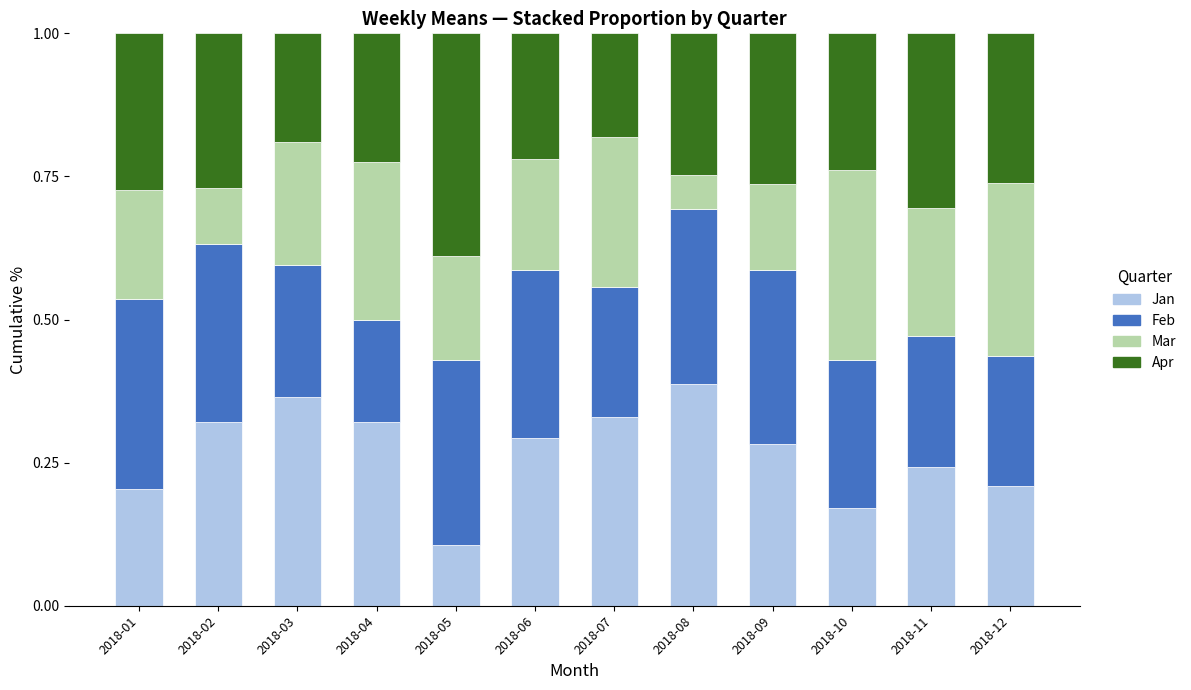

What is the total value across all series at 2018-05?

1.0